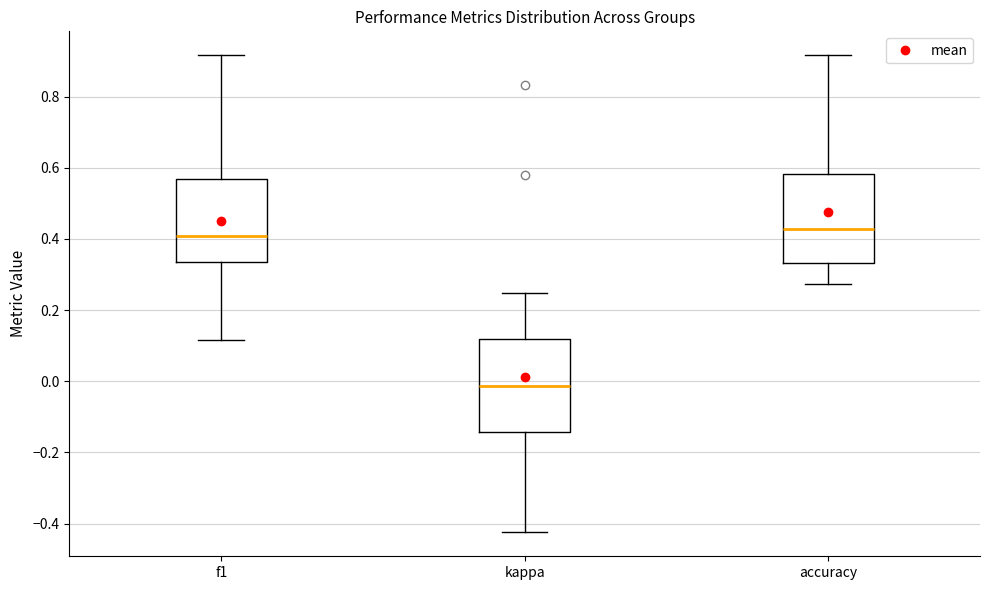

Where does the lower whisker of the box for f1 end on the y-axis? The values are not printed on the chart, so give them approximately, as read against the axis.

0.12